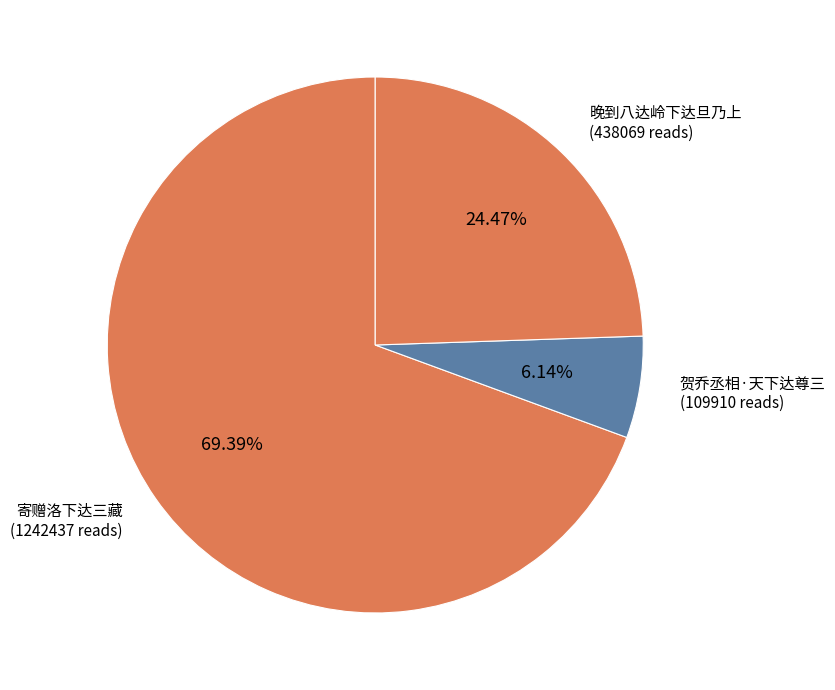

How many slices are in this pie chart?

3